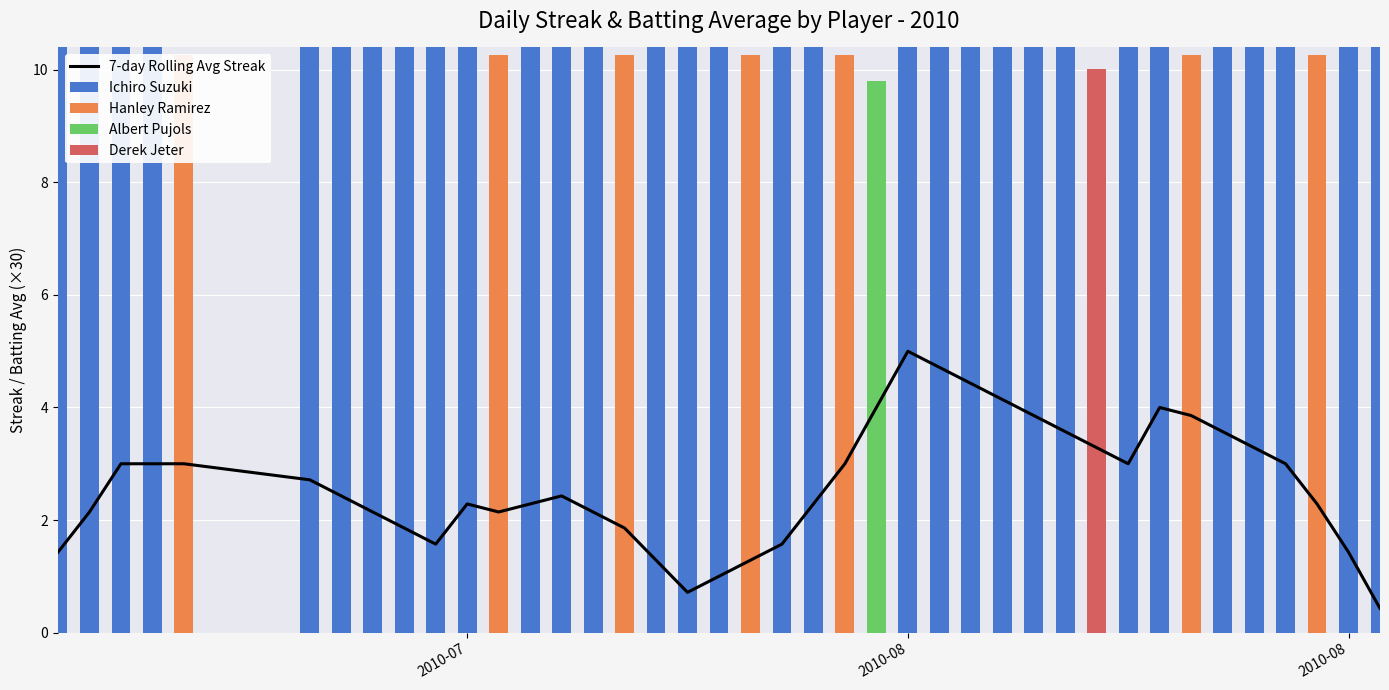

The value of Derek Jeter at 7 is 6.6. True or false?

False